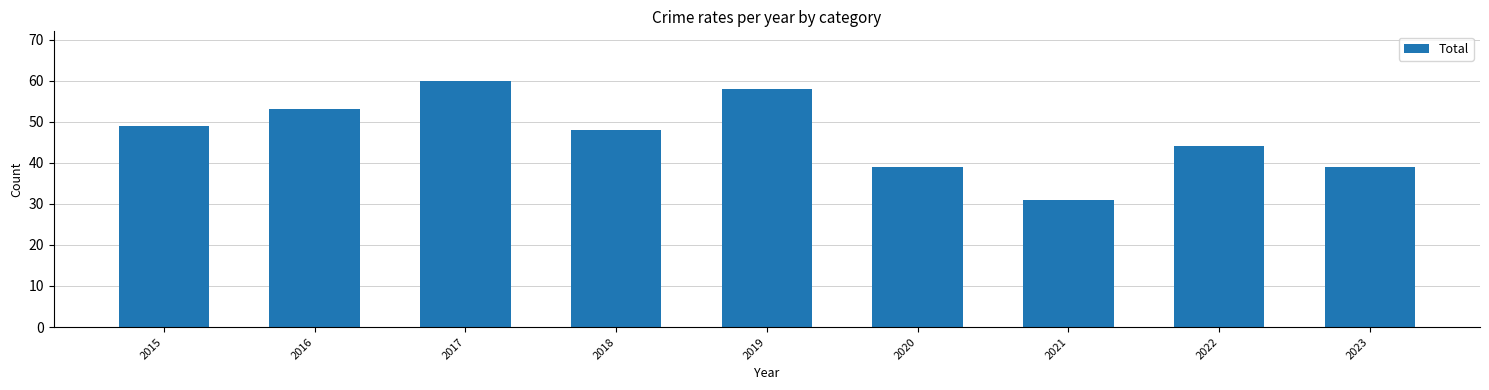

How many data points are less than 48?

4